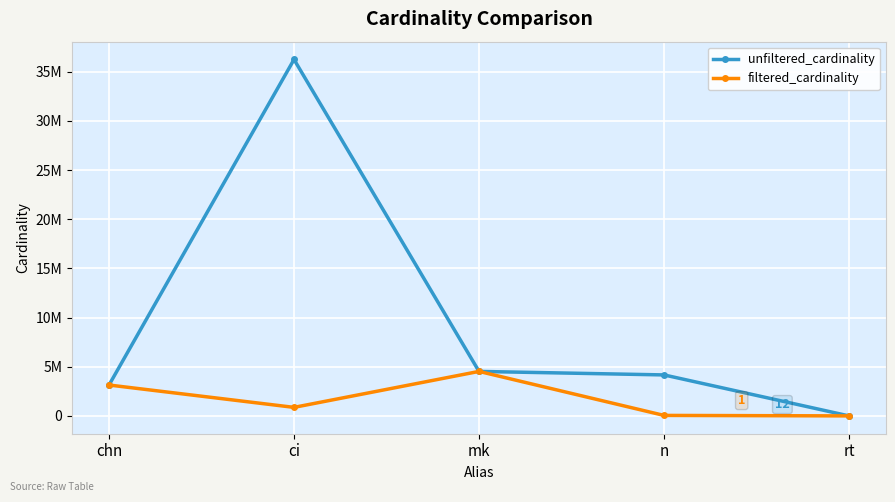

Does the chart have visible grid lines?

Yes